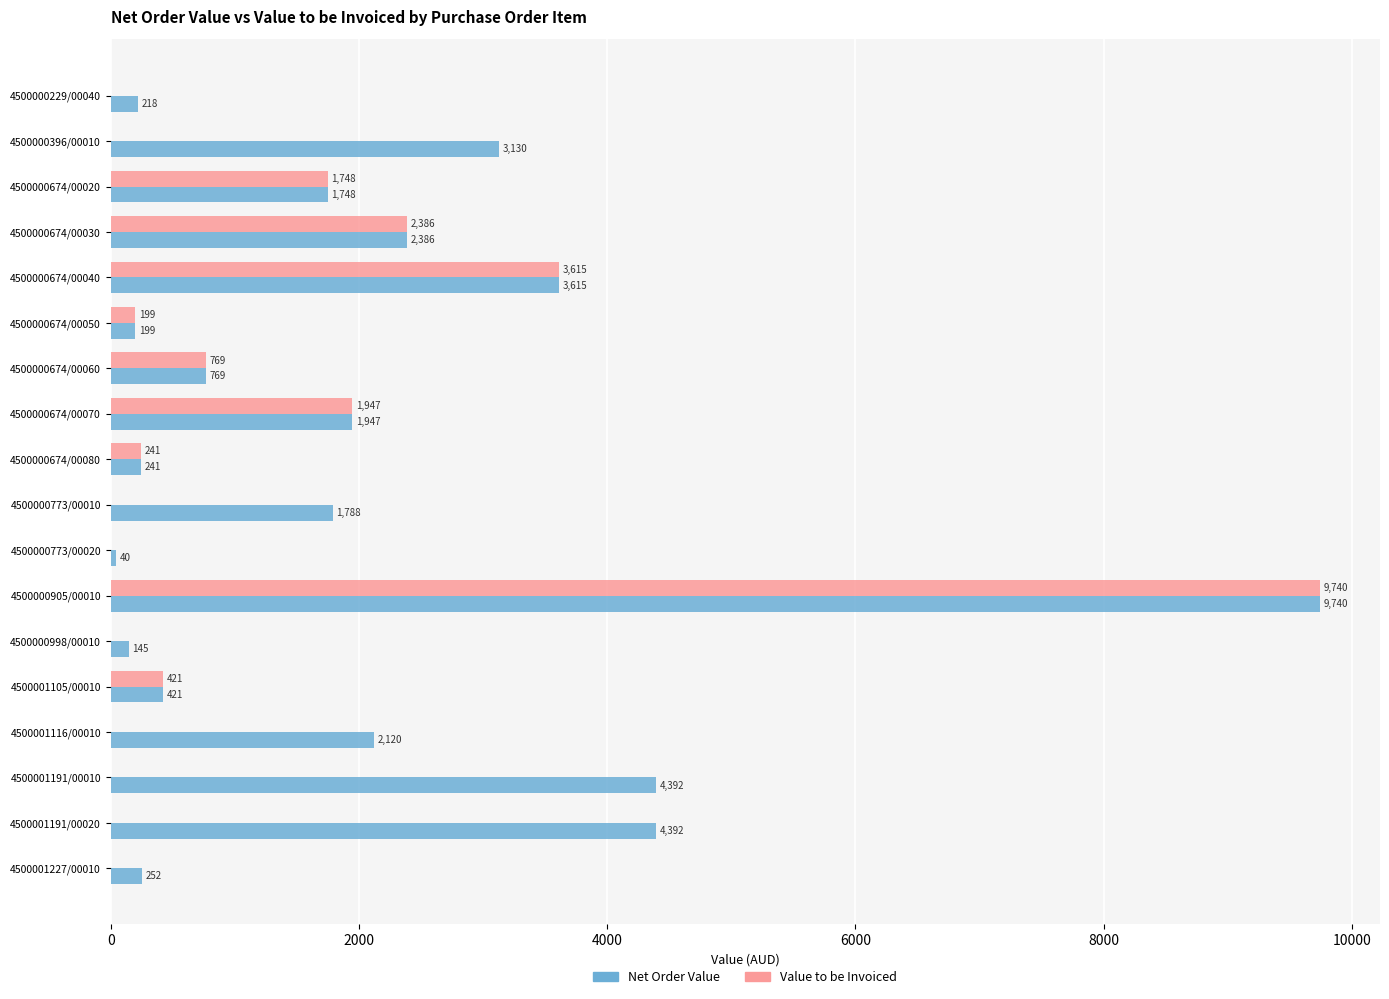

At which label does Net Order Value reach its peak?

4500000905/00010